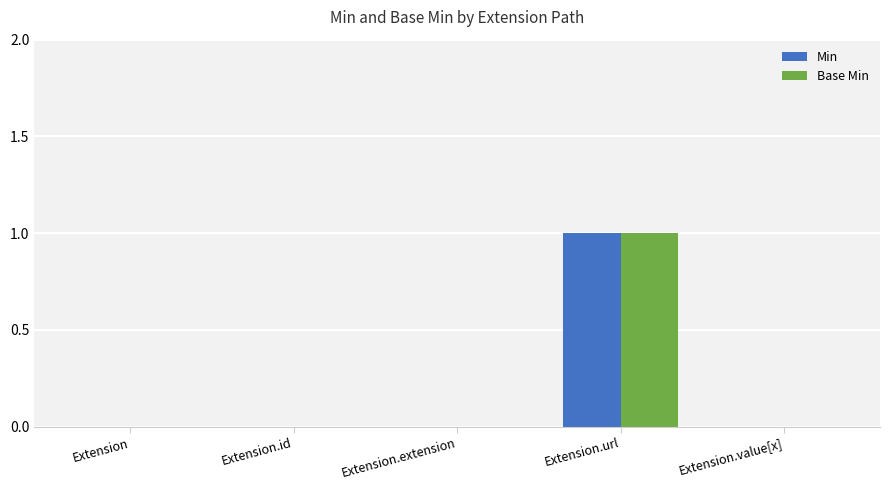

At which category is the sum across all series the highest?

Extension.url